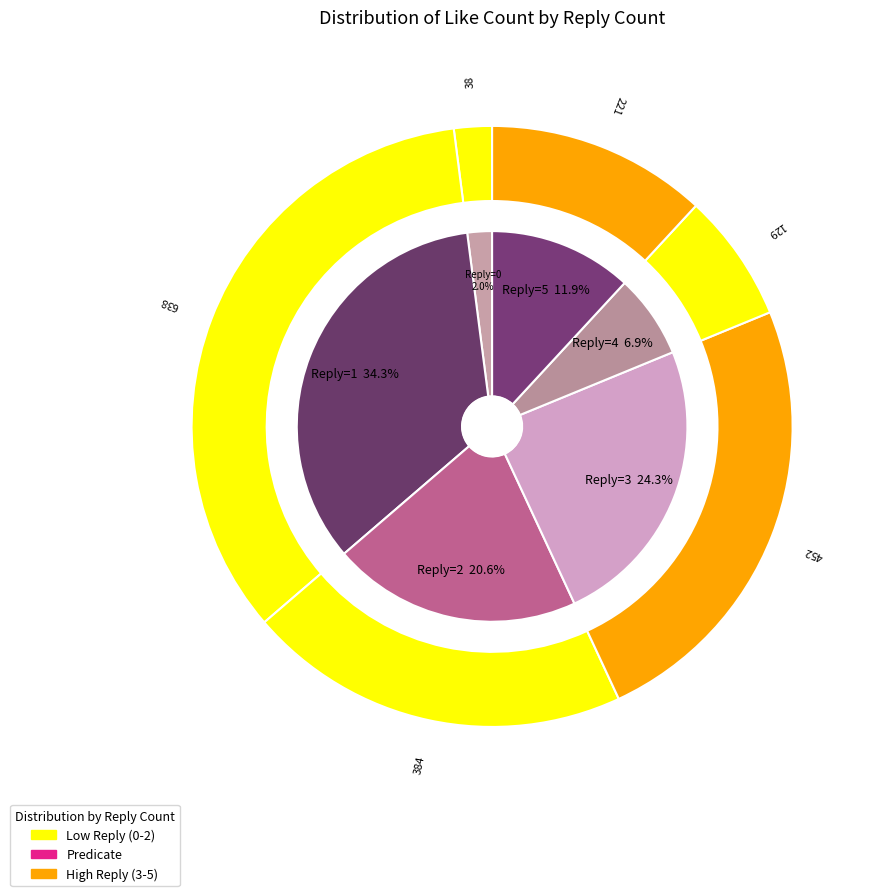

Is 6 the majority of the pie?

No